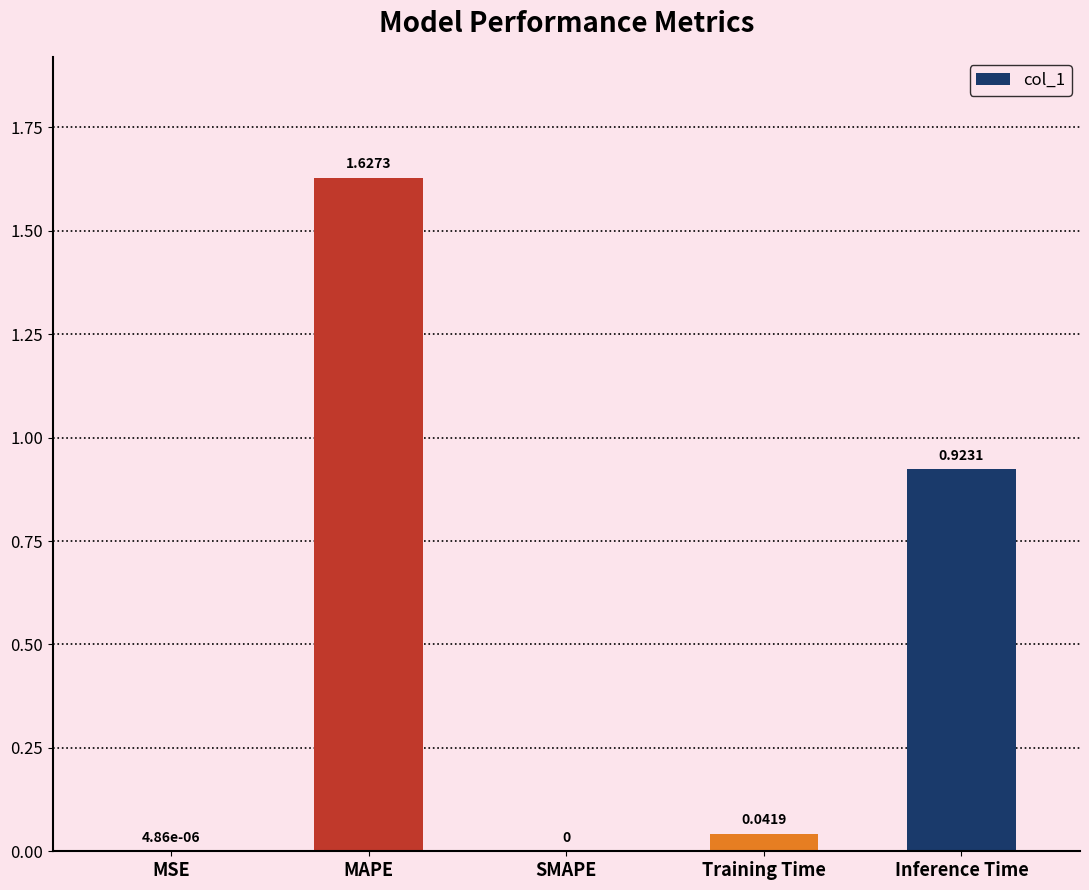

Which category has the highest value across all series?

MAPE